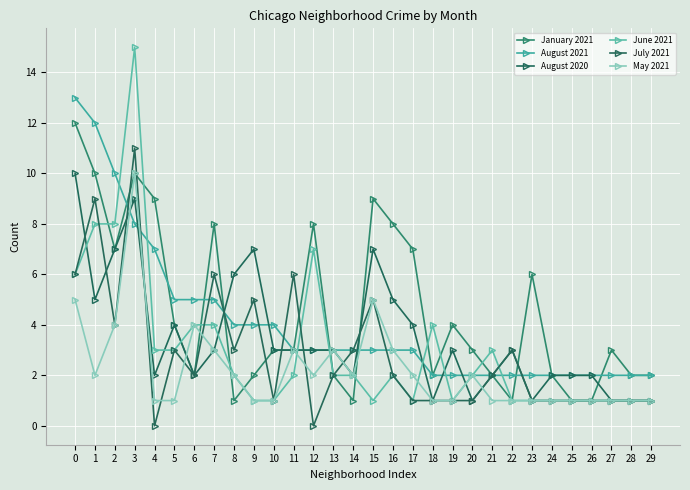

True or false: May 2021 has a value of 2 at 27.

False